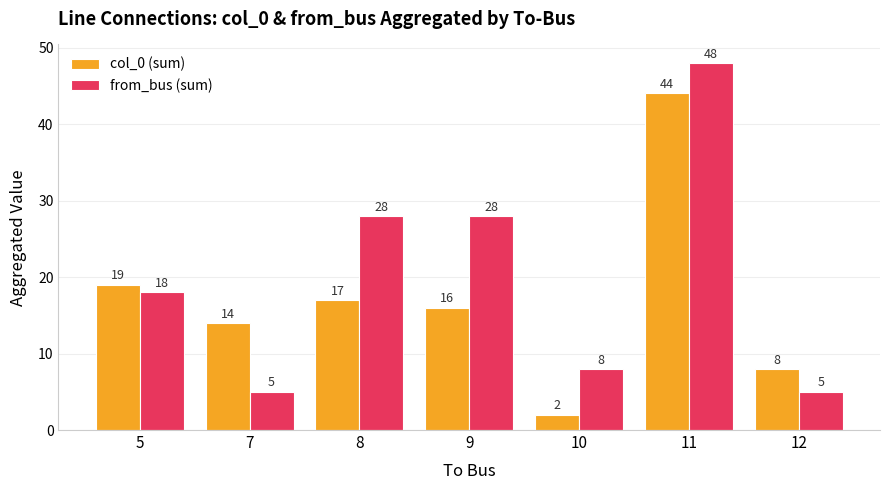

At which category is the sum across all series the highest?

11